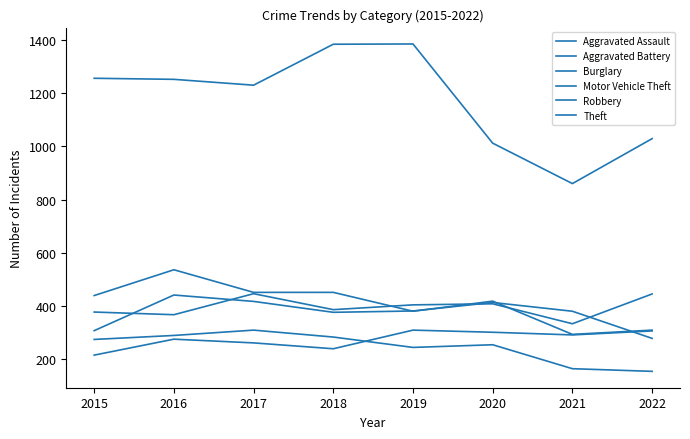

How many lines are shown in the chart?

6